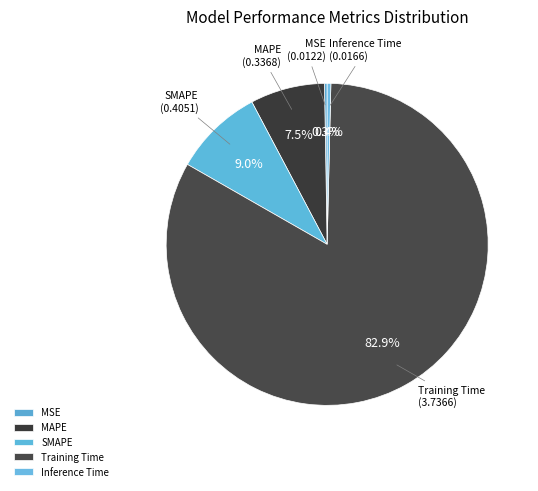

Which category has the biggest portion of the pie?

Training Time